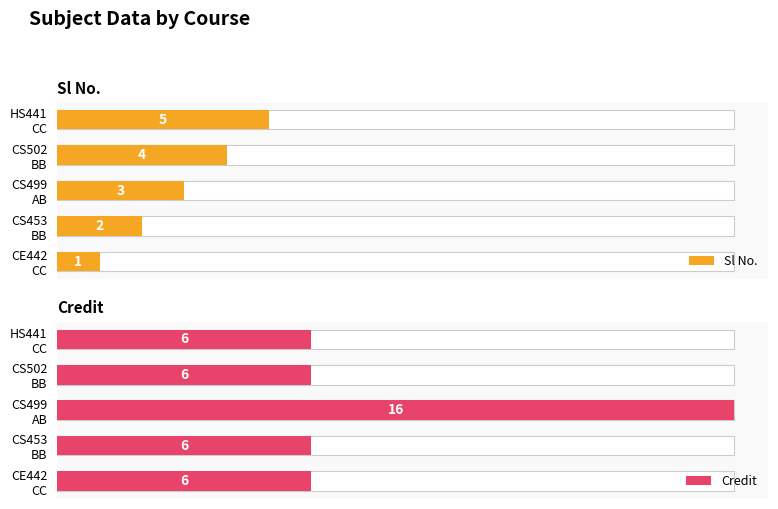

Are the bars horizontal?

Yes